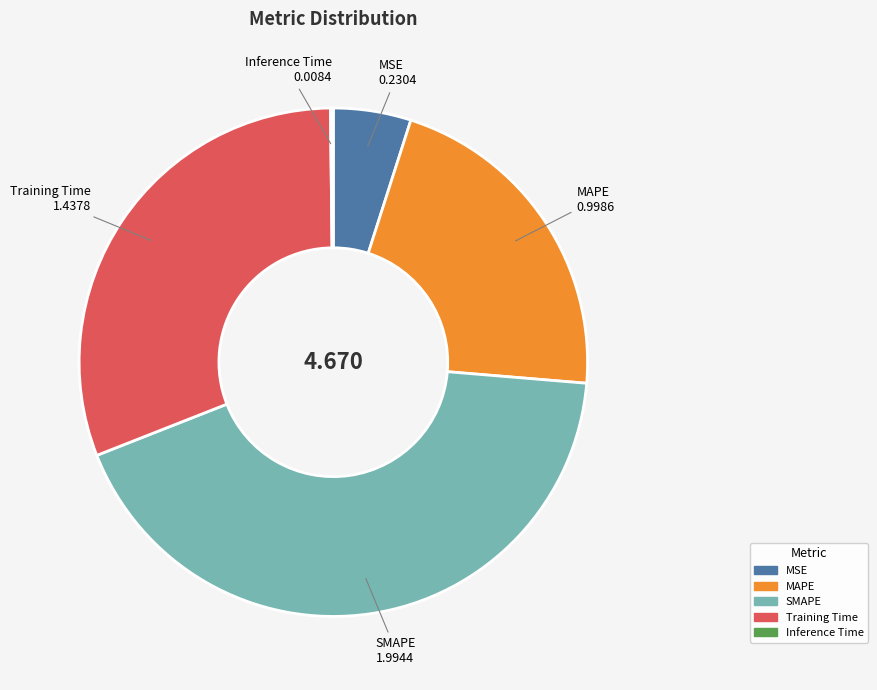

What is the largest slice in the pie chart?

SMAPE